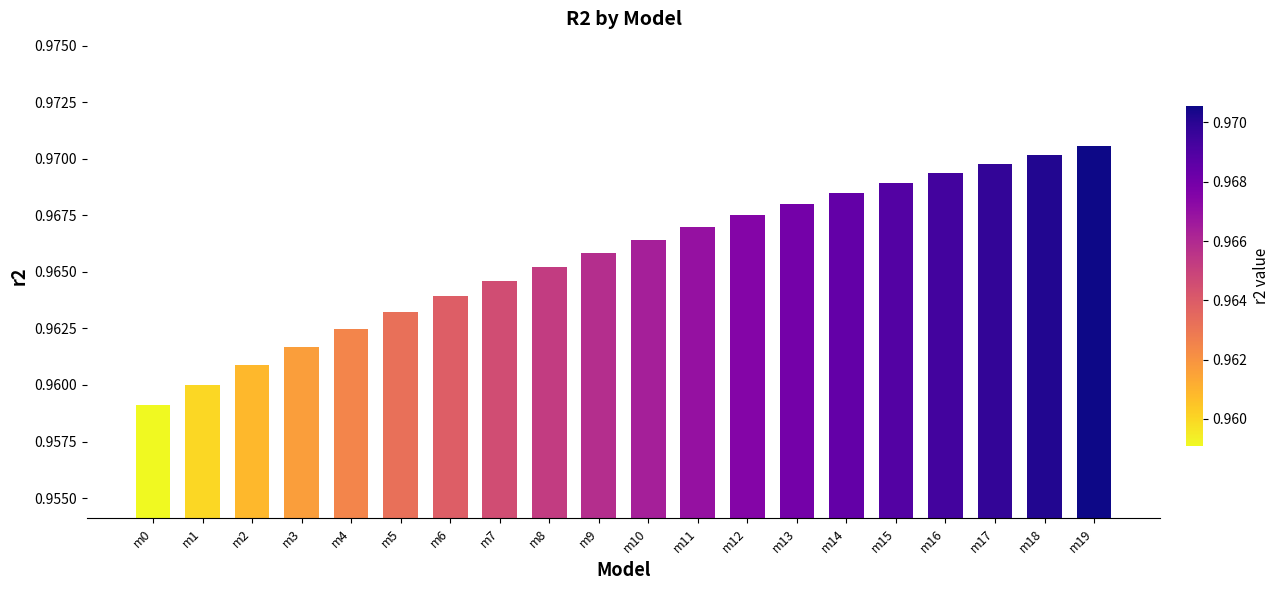

Rank the categories by value from highest to lowest.

m19, m18, m17, m16, m15, m14, m13, m12, m11, m10, m9, m8, m7, m6, m5, m4, m3, m2, m1, m0